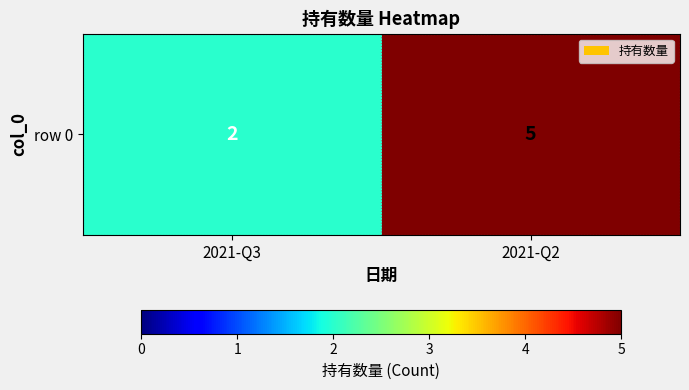

List the labels in order of value, largest first.

2021-Q2, 2021-Q3